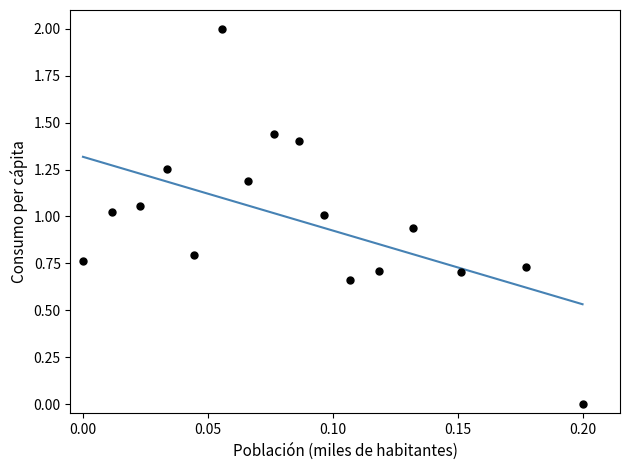

What is the range of Y values (max minus min)?

2.0